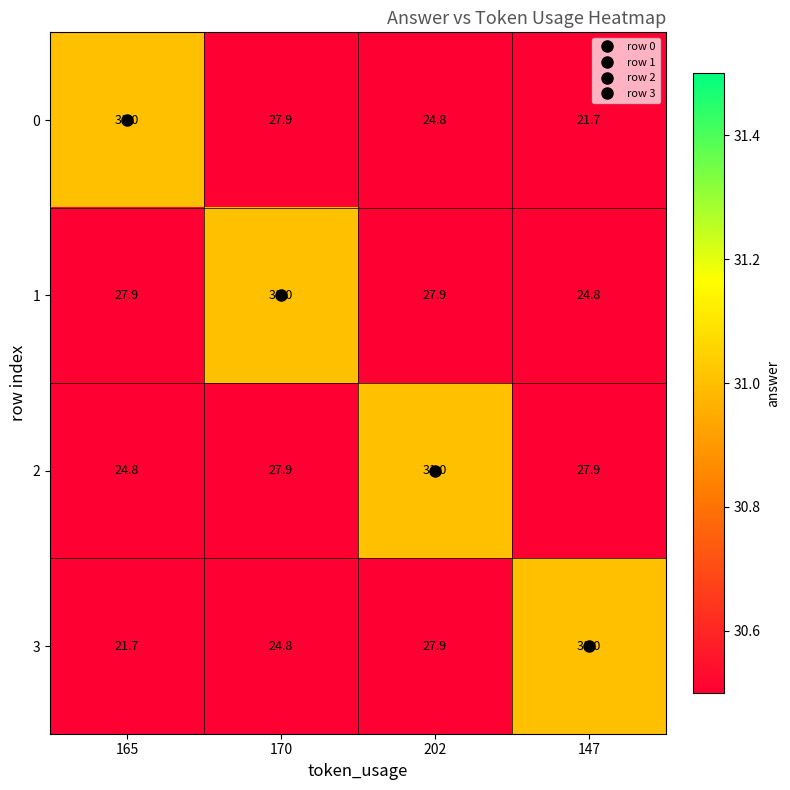

At how many categories does at least one series exceed 27?

4